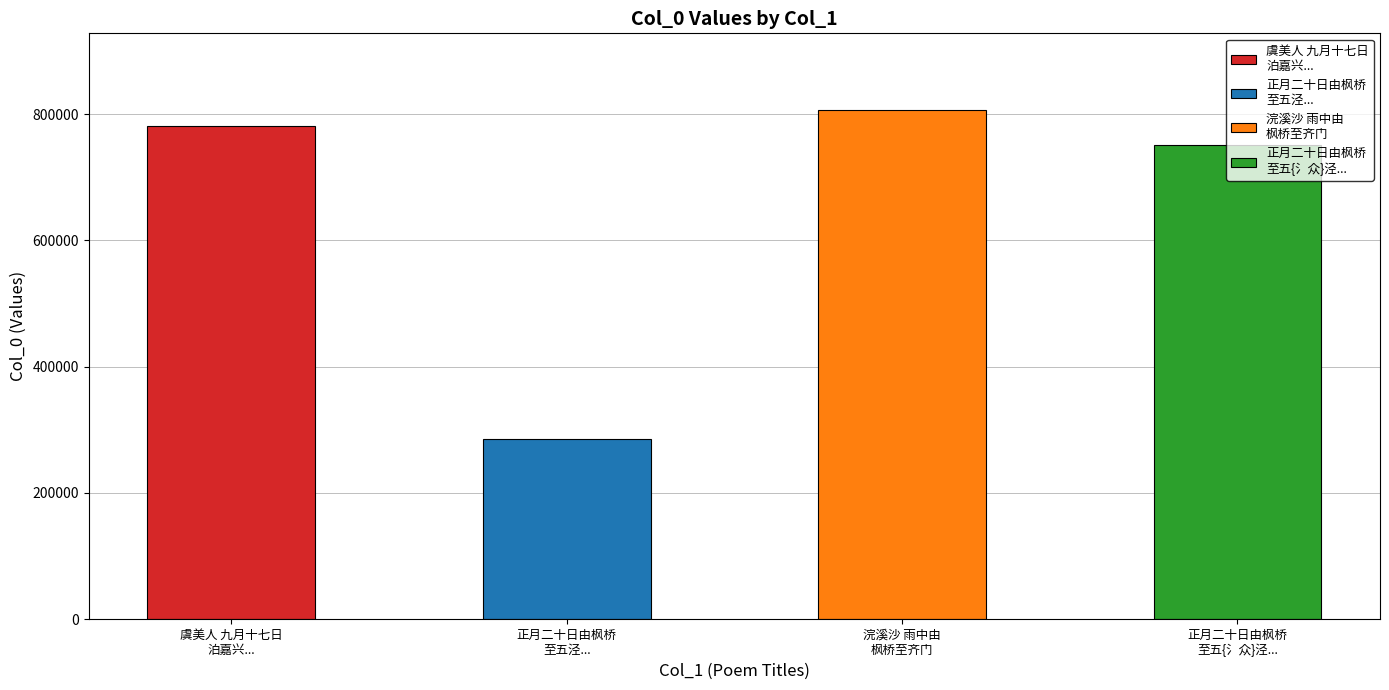

How many data points does each series have?

4